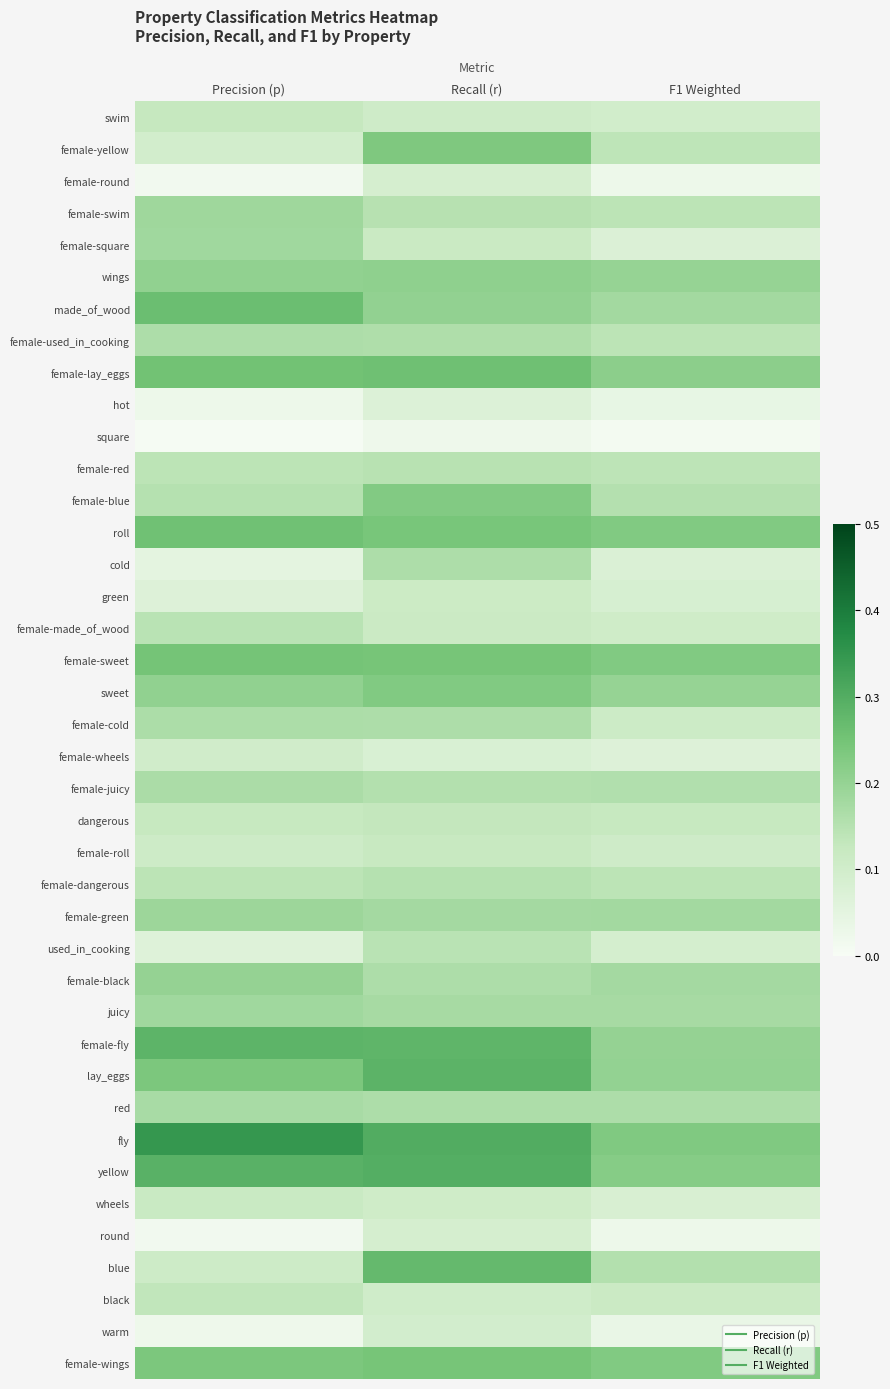

Reading left to right, transcribe all the data shown in this chart.

swim: Precision (p)=0.1	Recall (r)=0.1	F1 Weighted=0.1
female-yellow: Precision (p)=0.1	Recall (r)=0.2	F1 Weighted=0.1
female-round: Precision (p)=0.0	Recall (r)=0.1	F1 Weighted=0.0
female-swim: Precision (p)=0.2	Recall (r)=0.1	F1 Weighted=0.1
female-square: Precision (p)=0.2	Recall (r)=0.1	F1 Weighted=0.1
wings: Precision (p)=0.2	Recall (r)=0.2	F1 Weighted=0.2
made_of_wood: Precision (p)=0.3	Recall (r)=0.2	F1 Weighted=0.2
female-used_in_cooking: Precision (p)=0.2	Recall (r)=0.2	F1 Weighted=0.1
female-lay_eggs: Precision (p)=0.3	Recall (r)=0.3	F1 Weighted=0.2
hot: Precision (p)=0.0	Recall (r)=0.1	F1 Weighted=0.0
square: Precision (p)=0.0	Recall (r)=0.0	F1 Weighted=0.0
female-red: Precision (p)=0.1	Recall (r)=0.1	F1 Weighted=0.1
female-blue: Precision (p)=0.2	Recall (r)=0.2	F1 Weighted=0.2
roll: Precision (p)=0.3	Recall (r)=0.2	F1 Weighted=0.2
cold: Precision (p)=0.0	Recall (r)=0.2	F1 Weighted=0.1
green: Precision (p)=0.1	Recall (r)=0.1	F1 Weighted=0.1
female-made_of_wood: Precision (p)=0.1	Recall (r)=0.1	F1 Weighted=0.1
female-sweet: Precision (p)=0.2	Recall (r)=0.2	F1 Weighted=0.2
sweet: Precision (p)=0.2	Recall (r)=0.2	F1 Weighted=0.2
female-cold: Precision (p)=0.2	Recall (r)=0.2	F1 Weighted=0.1
female-wheels: Precision (p)=0.1	Recall (r)=0.1	F1 Weighted=0.1
female-juicy: Precision (p)=0.2	Recall (r)=0.2	F1 Weighted=0.2
dangerous: Precision (p)=0.1	Recall (r)=0.1	F1 Weighted=0.1
female-roll: Precision (p)=0.1	Recall (r)=0.1	F1 Weighted=0.1
female-dangerous: Precision (p)=0.1	Recall (r)=0.2	F1 Weighted=0.1
female-green: Precision (p)=0.2	Recall (r)=0.2	F1 Weighted=0.2
used_in_cooking: Precision (p)=0.1	Recall (r)=0.1	F1 Weighted=0.1
female-black: Precision (p)=0.2	Recall (r)=0.2	F1 Weighted=0.2
juicy: Precision (p)=0.2	Recall (r)=0.2	F1 Weighted=0.2
female-fly: Precision (p)=0.3	Recall (r)=0.3	F1 Weighted=0.2
lay_eggs: Precision (p)=0.2	Recall (r)=0.3	F1 Weighted=0.2
red: Precision (p)=0.2	Recall (r)=0.2	F1 Weighted=0.2
fly: Precision (p)=0.3	Recall (r)=0.3	F1 Weighted=0.2
yellow: Precision (p)=0.3	Recall (r)=0.3	F1 Weighted=0.2
wheels: Precision (p)=0.1	Recall (r)=0.1	F1 Weighted=0.1
round: Precision (p)=0.0	Recall (r)=0.1	F1 Weighted=0.0
blue: Precision (p)=0.1	Recall (r)=0.3	F1 Weighted=0.2
black: Precision (p)=0.1	Recall (r)=0.1	F1 Weighted=0.1
warm: Precision (p)=0.0	Recall (r)=0.1	F1 Weighted=0.0
female-wings: Precision (p)=0.2	Recall (r)=0.2	F1 Weighted=0.2